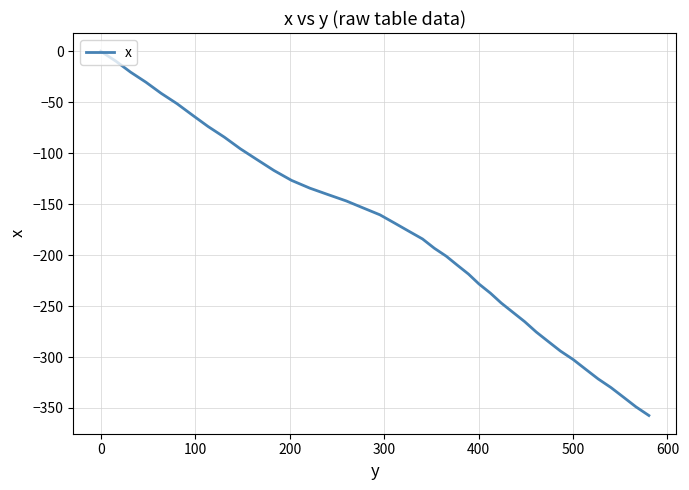

How many series are shown in this chart?

1